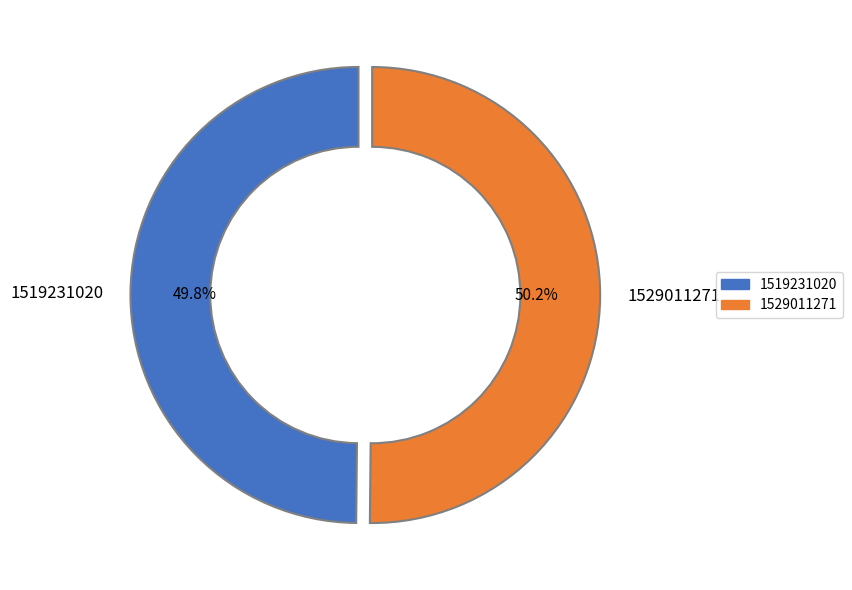

To the nearest percent, what is the difference between the 1529011271 and 1519231020 slice percentages?

0%